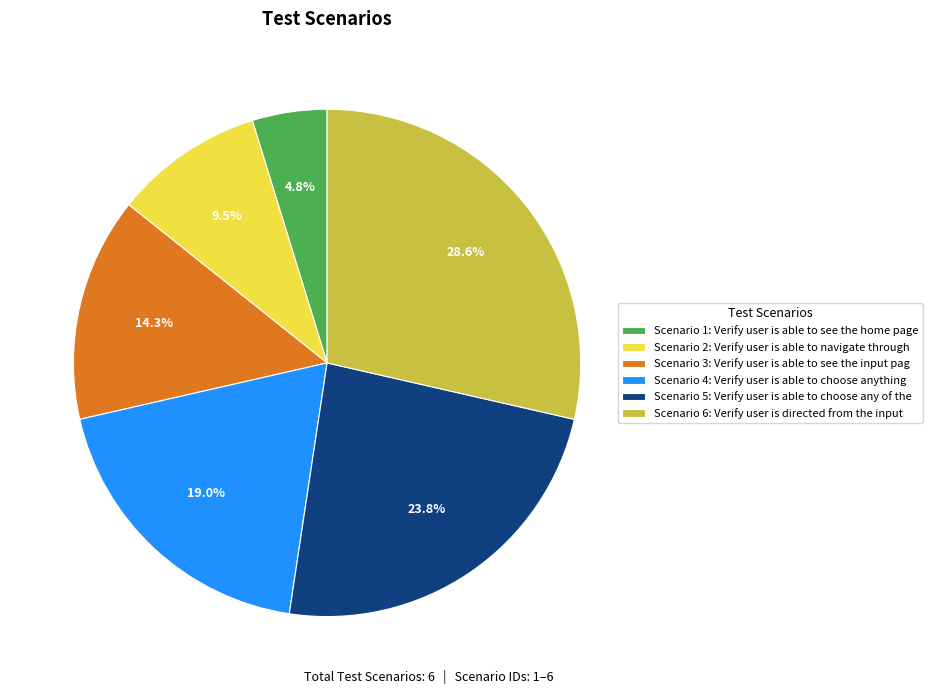

How many segments does this pie chart have?

6